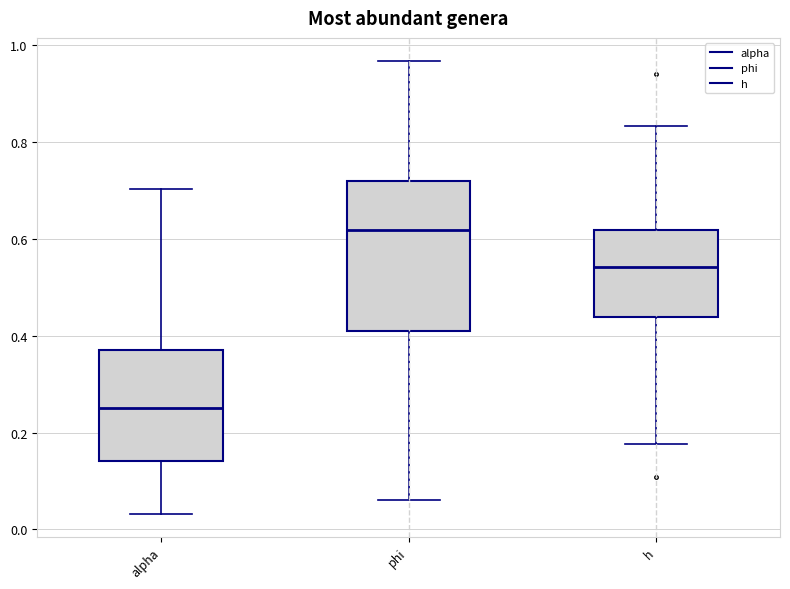

Reading left to right, read every box against the y-axis: the position of its median line, the range the box covers, and the ends of its whiskers. The values are not printed on the chart, so give them approximately, as read against the axis.

alpha: median 0.26, box 0.14 to 0.38, whiskers 0.04 to 0.70
phi: median 0.62, box 0.40 to 0.72, whiskers 0.06 to 0.96
h: median 0.54, box 0.44 to 0.62, whiskers 0.18 to 0.84